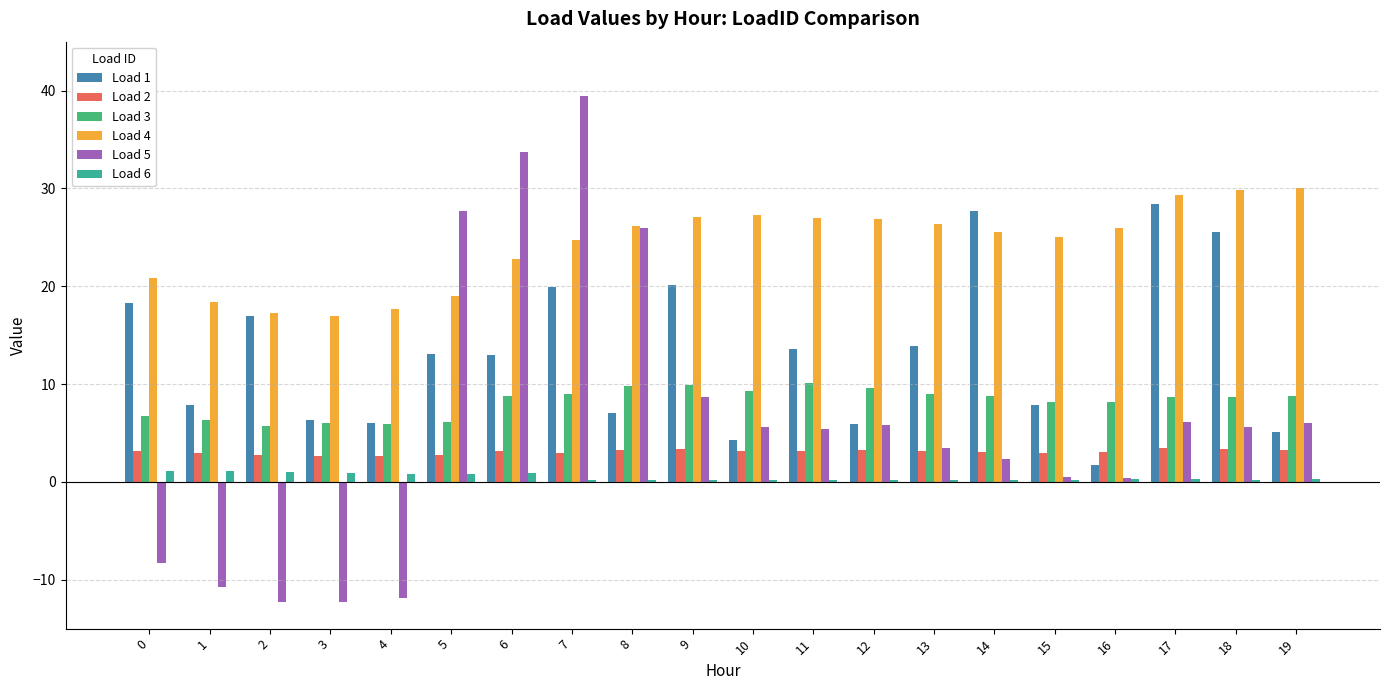

Which category has the highest value across all series?

7